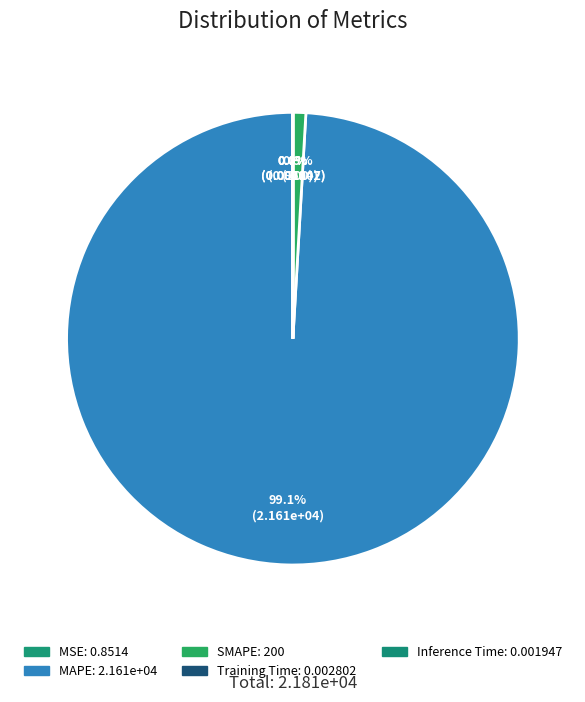

True or false: MAPE accounts for 89% of the total.

False